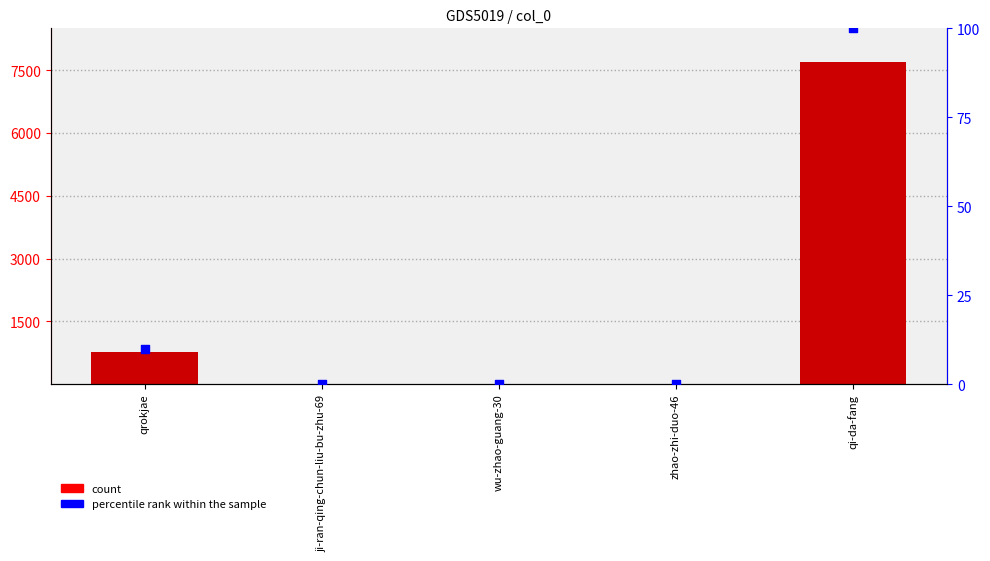

At how many categories does at least one series exceed 6265?

1